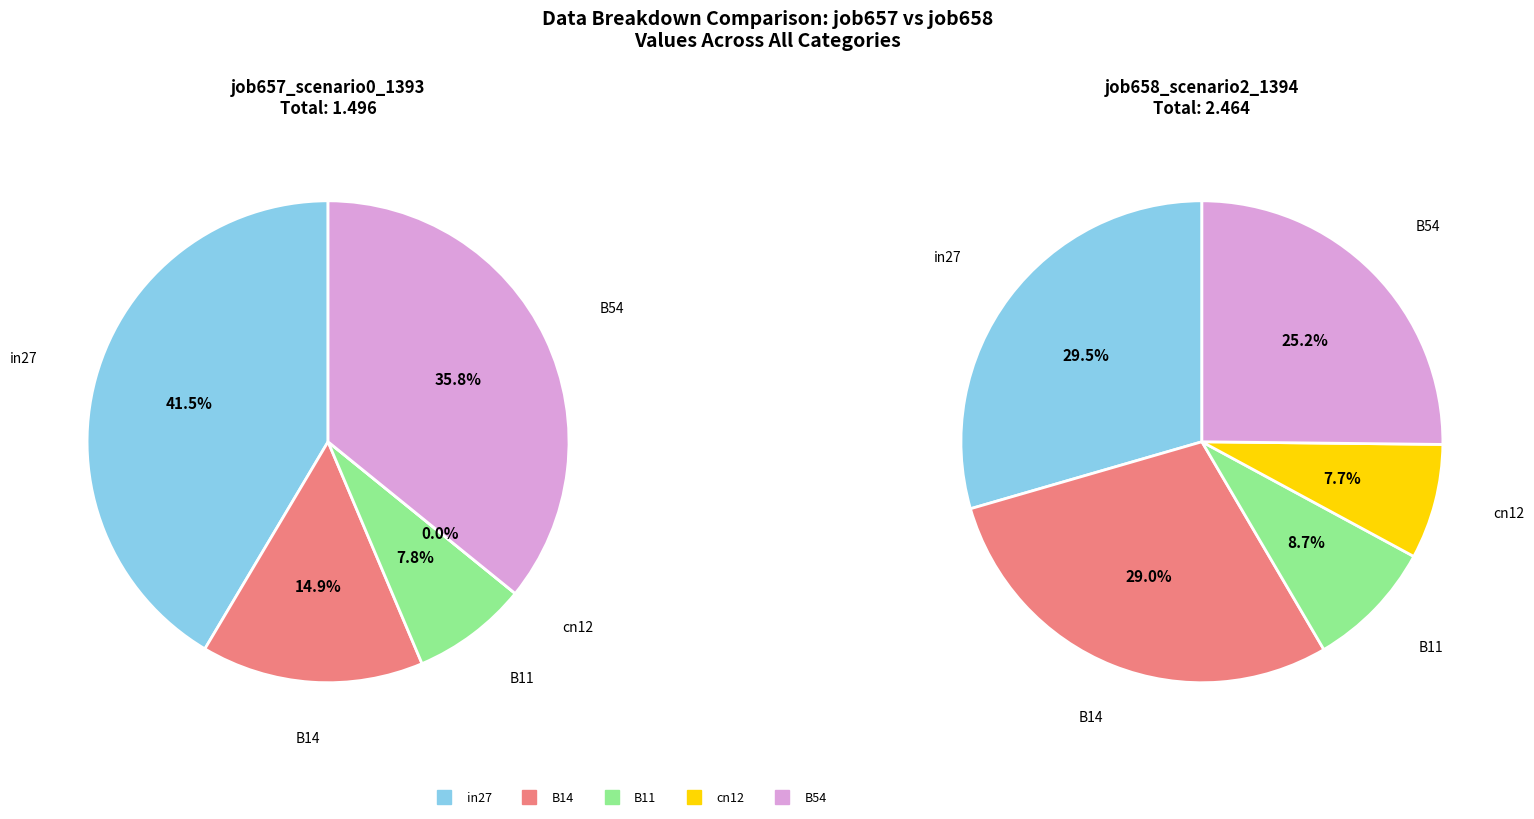

To the nearest percent, what portion does B11 represent?

9%